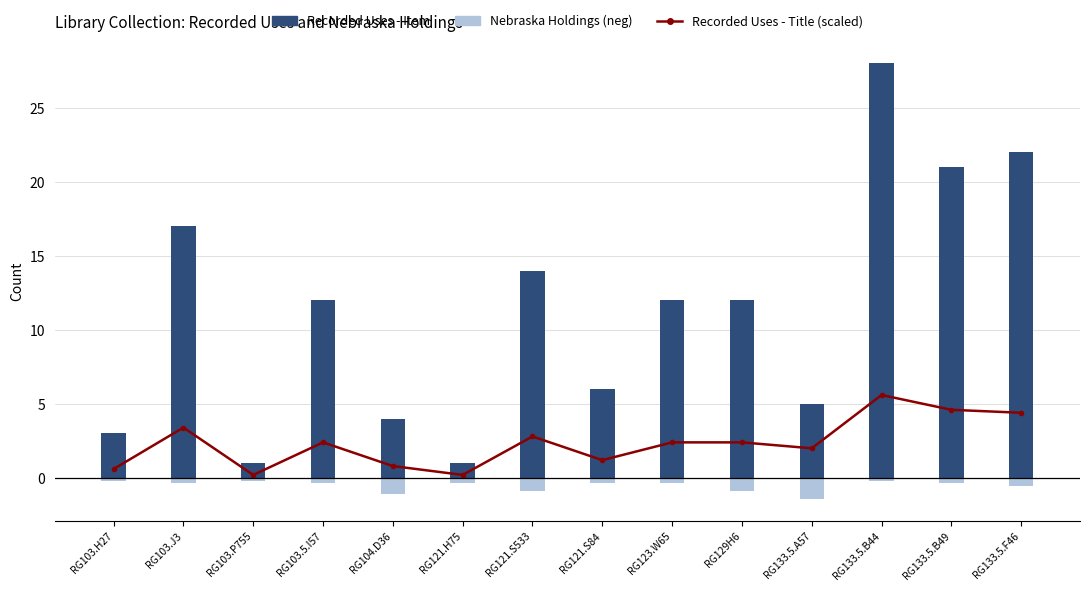

What position from the right is RG103.H27?

14